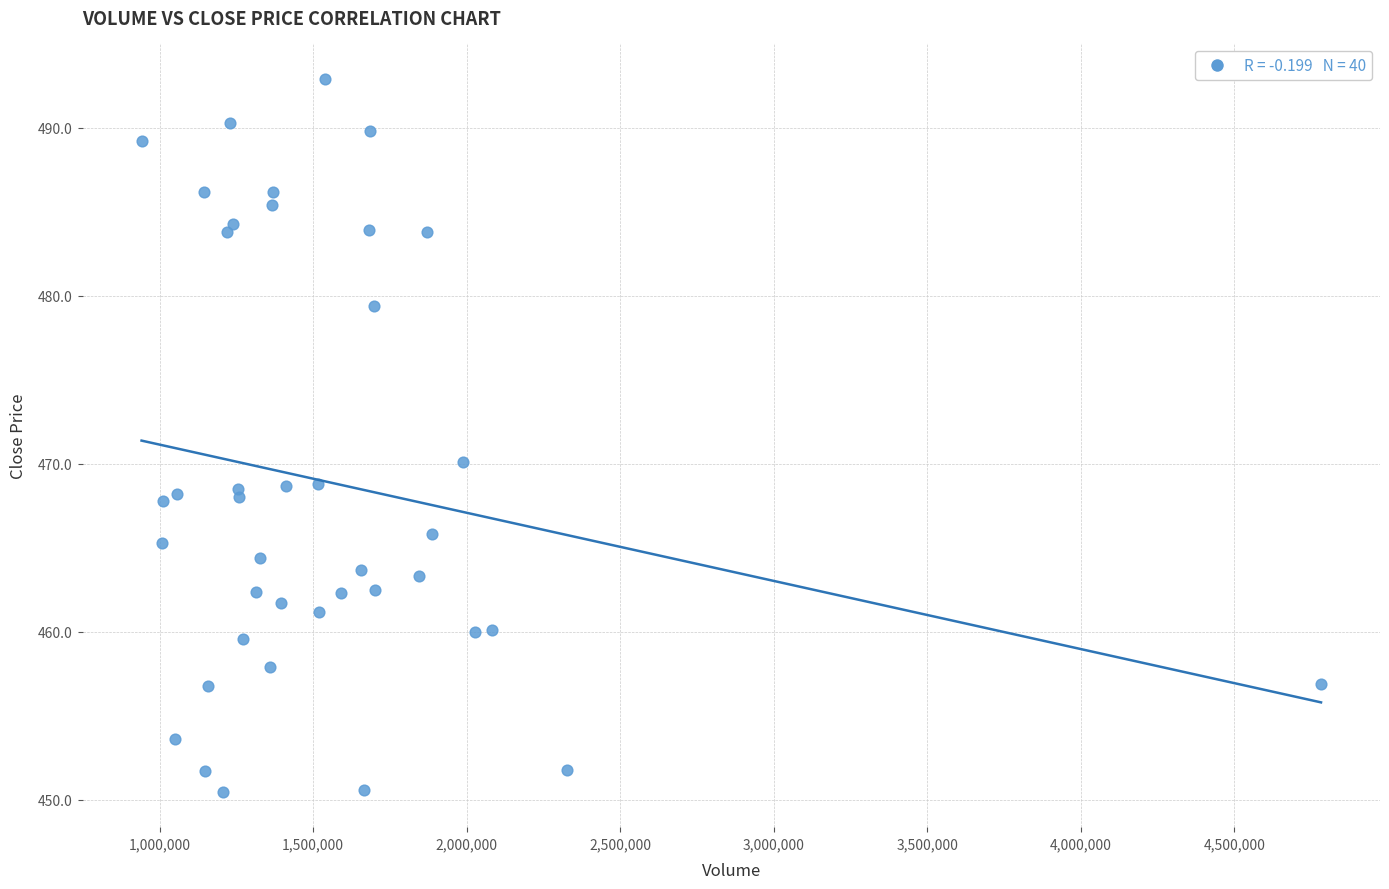

What is the range of Y values (max minus min)?

42.4